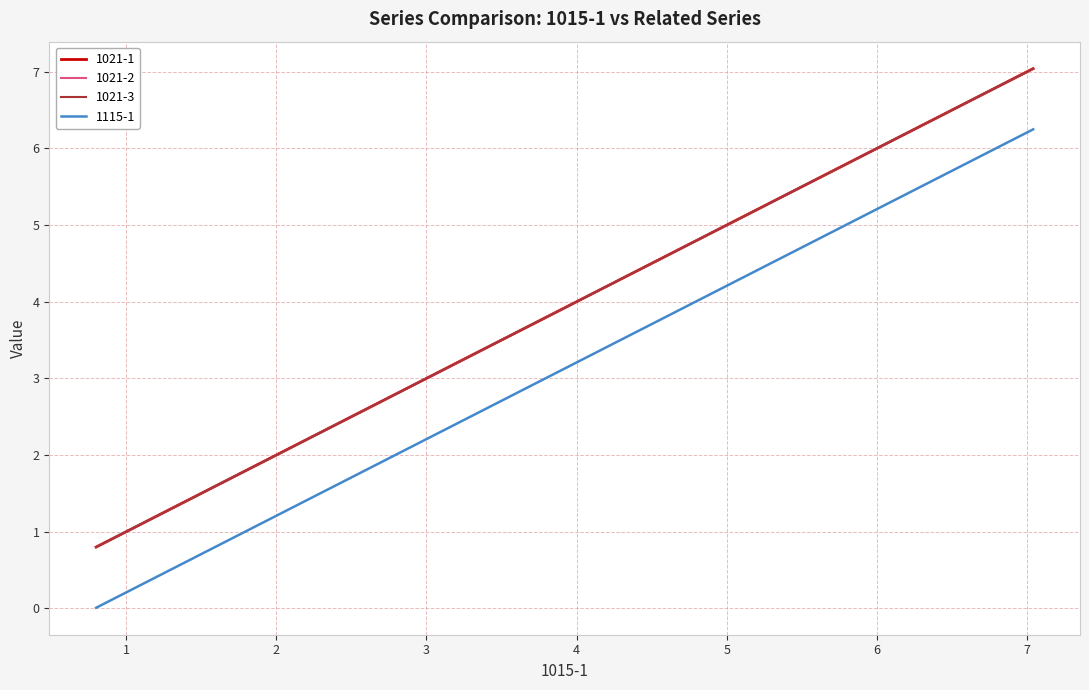

What is the value of the 1021-3 point at the 37th from the left?

6.6